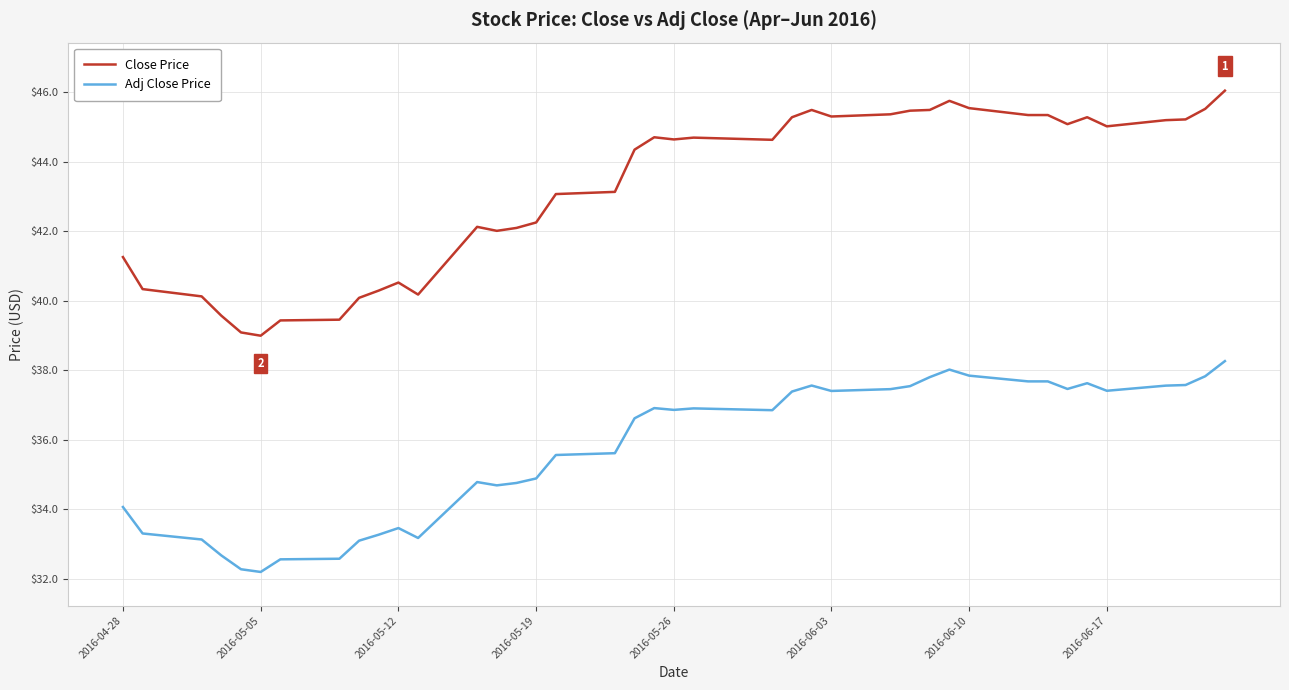

What is the average value of the Close Price series?

43.2